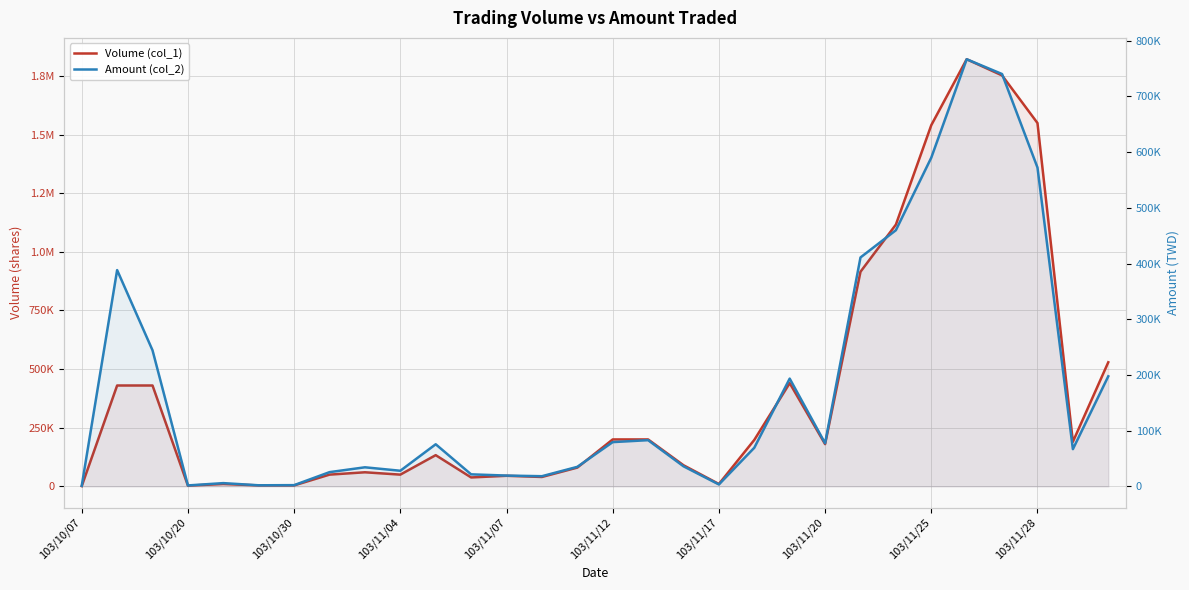

Does the chart display data point markers on the line(s)?

No